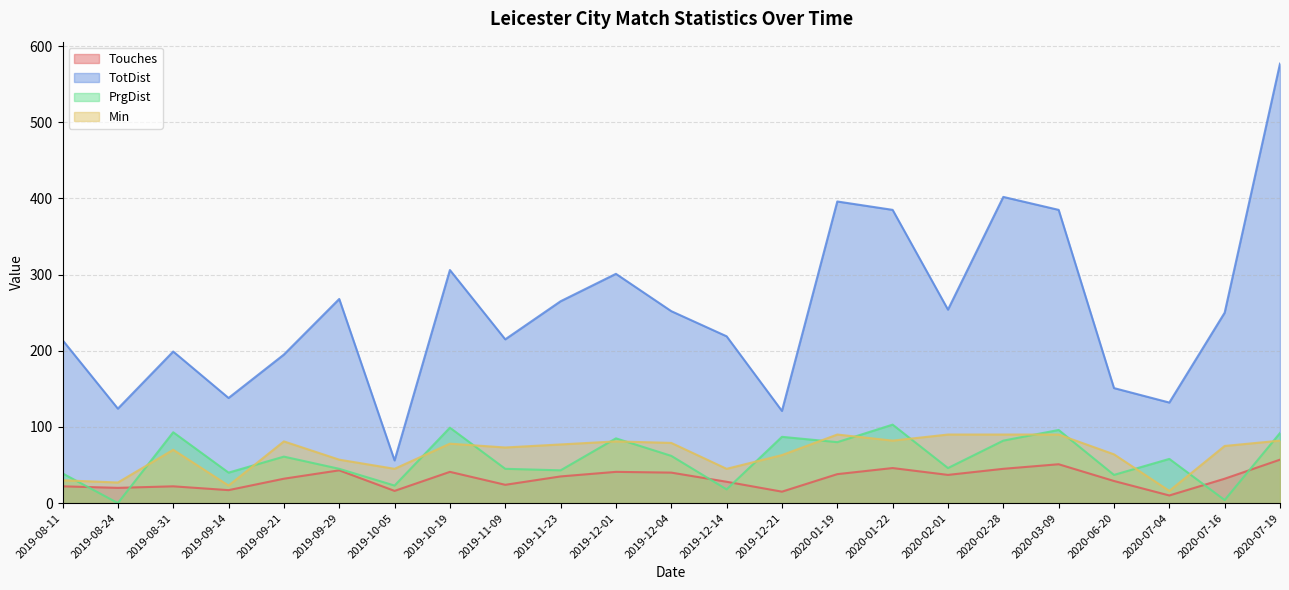

Which series changed the most between 2019-11-23 and 2019-12-21?

TotDist